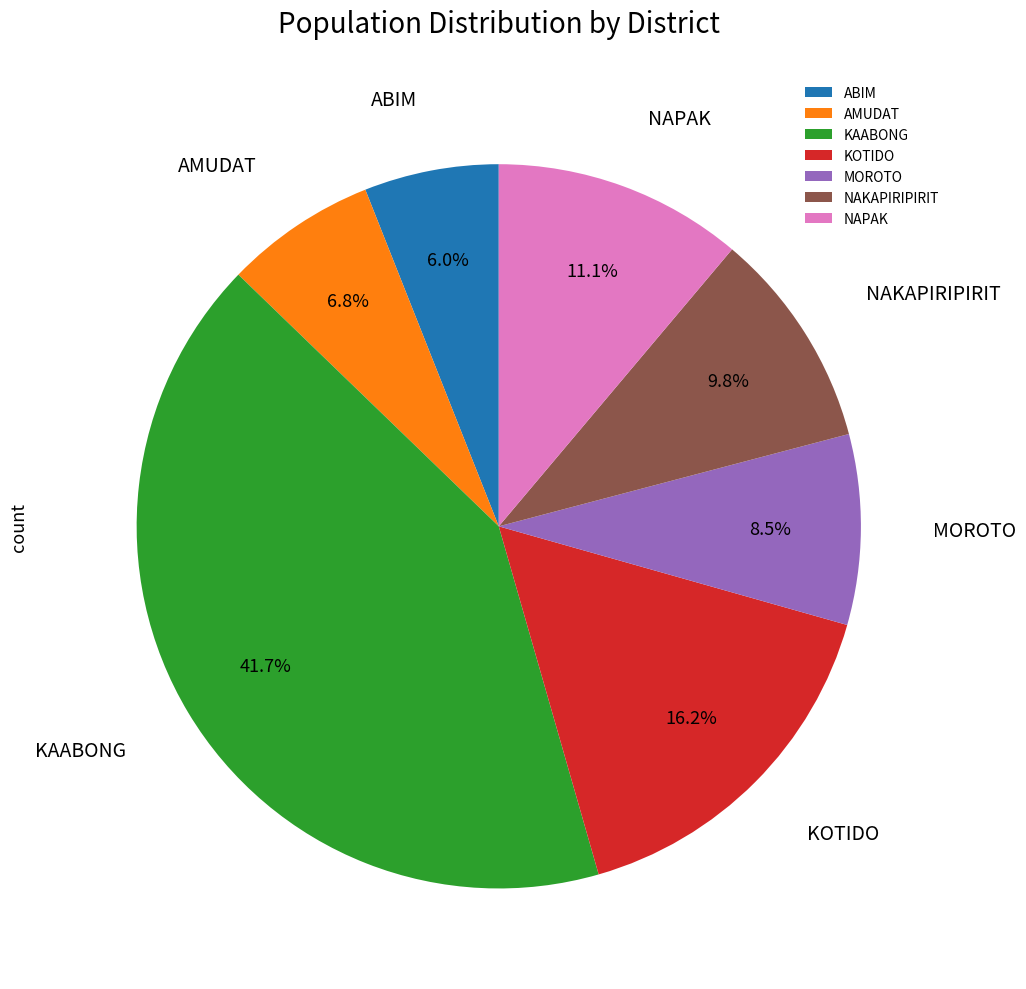

How many segments does this pie chart have?

7